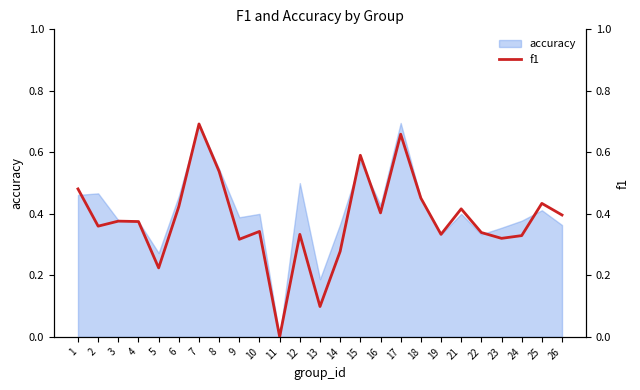

Is it true that the value at 12 is 0.3?

True